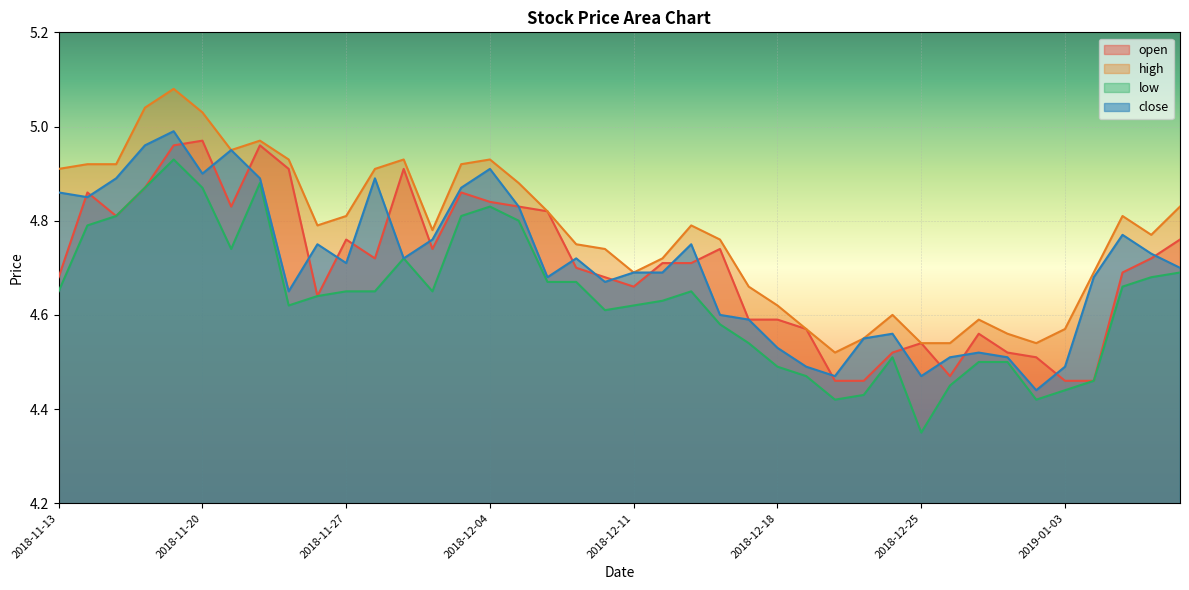

Reading right to left, transcribe all the data shown in this chart.

open: 4.8	4.7	4.7	4.5	4.5	4.5	4.5	4.6	4.5	4.5	4.5	4.5	4.5	4.6	4.6	4.6	4.7	4.7	4.7	4.7	4.7	4.7	4.8	4.8	4.8	4.9	4.7	4.9	4.7	4.8	4.6	4.9	5.0	4.8	5.0	5.0	4.9	4.8	4.9	4.7
high: 4.8	4.8	4.8	4.7	4.6	4.5	4.6	4.6	4.5	4.5	4.6	4.5	4.5	4.6	4.6	4.7	4.8	4.8	4.7	4.7	4.7	4.8	4.8	4.9	4.9	4.9	4.8	4.9	4.9	4.8	4.8	4.9	5.0	5.0	5.0	5.1	5.0	4.9	4.9	4.9
low: 4.7	4.7	4.7	4.5	4.4	4.4	4.5	4.5	4.5	4.3	4.5	4.4	4.4	4.5	4.5	4.5	4.6	4.7	4.6	4.6	4.6	4.7	4.7	4.8	4.8	4.8	4.7	4.7	4.7	4.7	4.6	4.6	4.9	4.7	4.9	4.9	4.9	4.8	4.8	4.7
close: 4.7	4.7	4.8	4.7	4.5	4.4	4.5	4.5	4.5	4.5	4.6	4.5	4.5	4.5	4.5	4.6	4.6	4.8	4.7	4.7	4.7	4.7	4.7	4.8	4.9	4.9	4.8	4.7	4.9	4.7	4.8	4.7	4.9	5.0	4.9	5.0	5.0	4.9	4.8	4.9